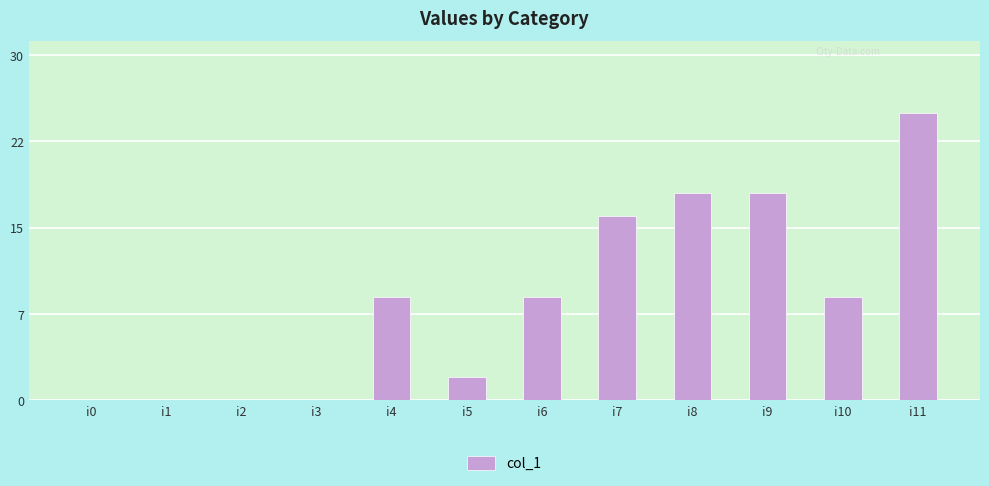

Are the bars horizontal?

No